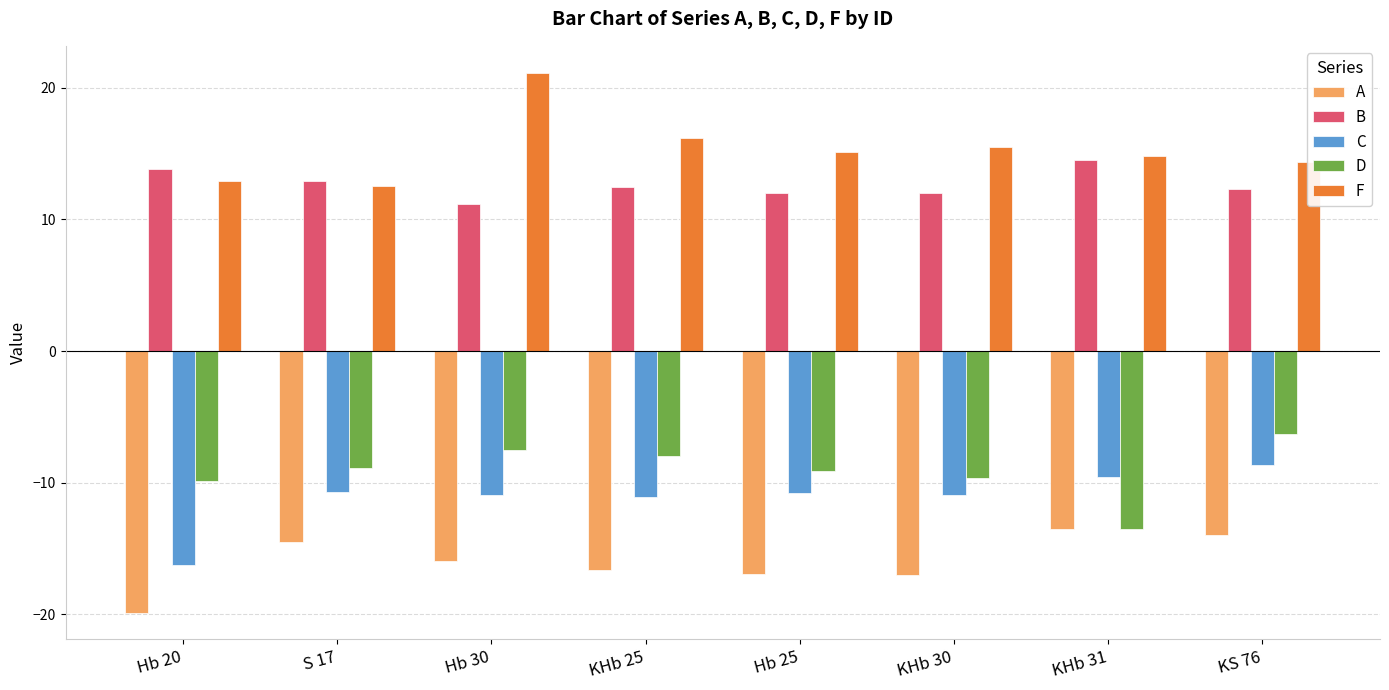

What is the difference between the second highest and second lowest values in the C series?

1.6